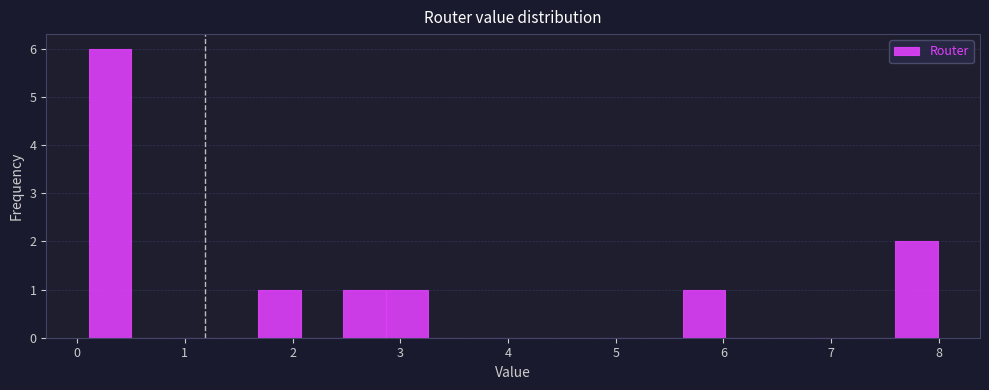

Around what value on the x-axis is the tallest bar? Give the approximate position of its centre, as read against the axis.

0.3